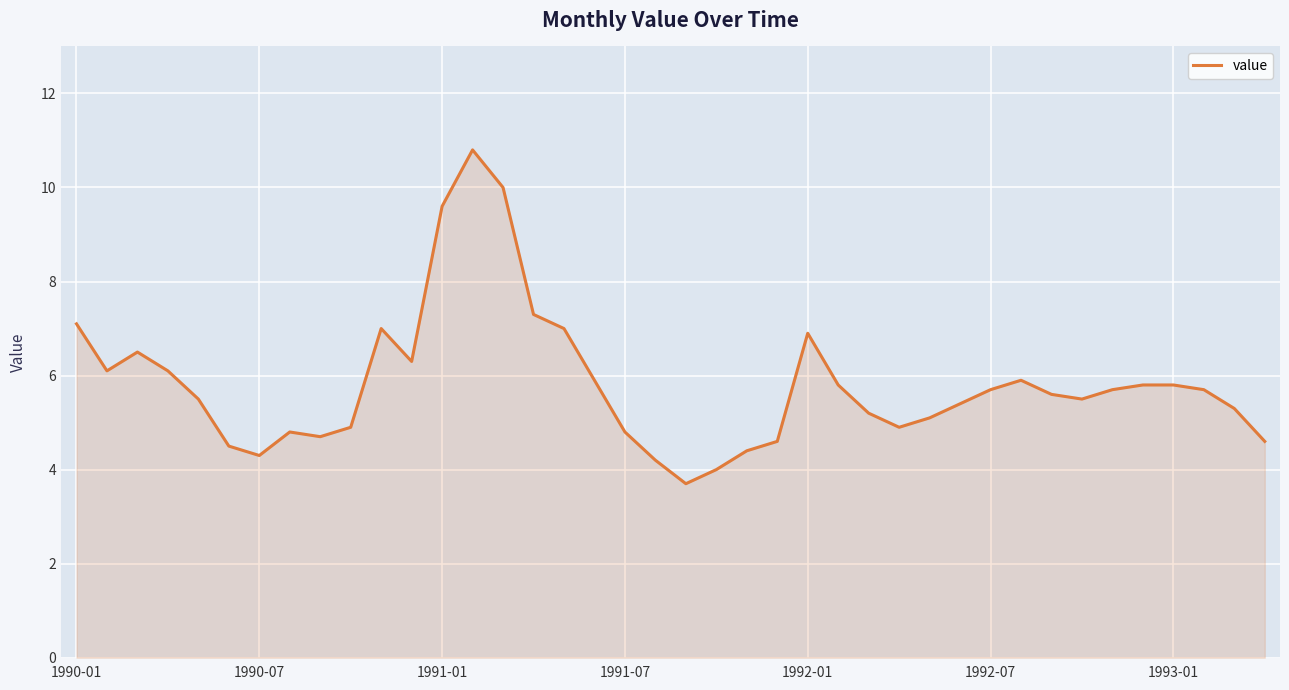

How many lines are shown in the chart?

1